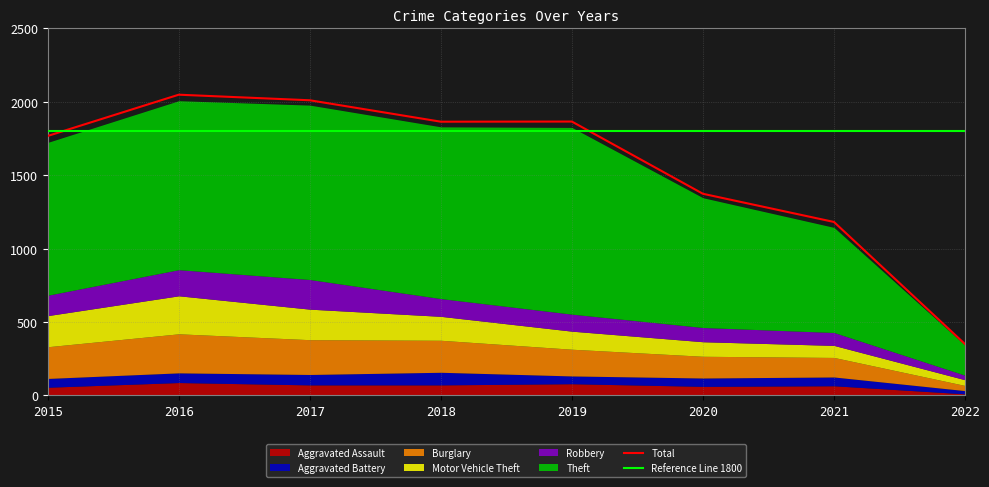

Reading left to right, transcribe all the data shown in this chart.

Aggravated Assault: 56	88	72	72	80	62	66	11
Aggravated Battery: 60	66	71	86	53	57	60	22
Burglary: 216	266	237	218	182	148	133	35
Motor Vehicle Theft: 212	259	208	163	123	99	82	39
Robbery: 139	178	202	121	116	97	88	31
Theft: 1041	1151	1188	1170	1272	884	716	205